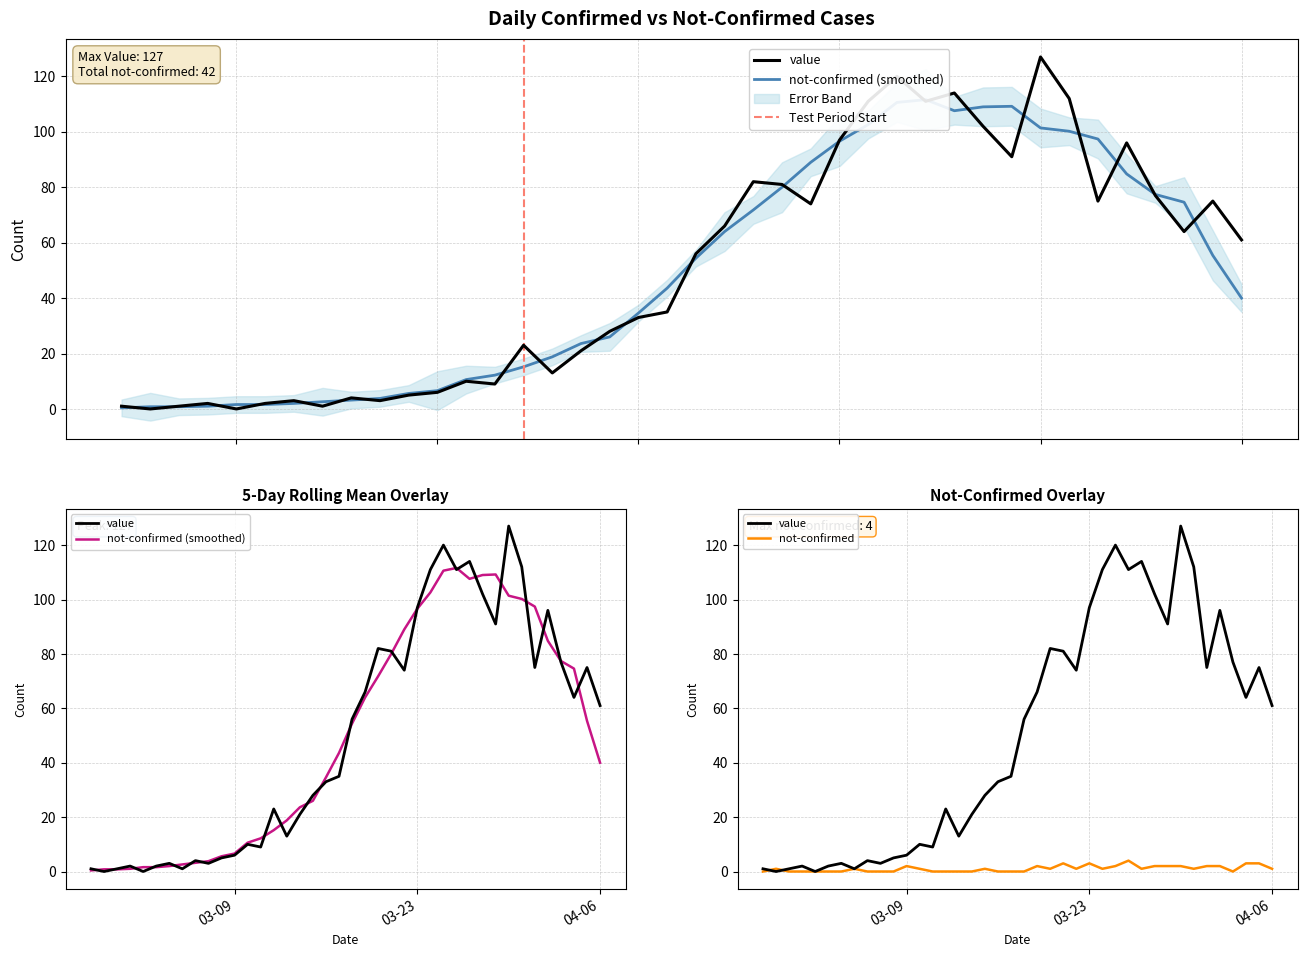

How many lines are shown in the chart?

2